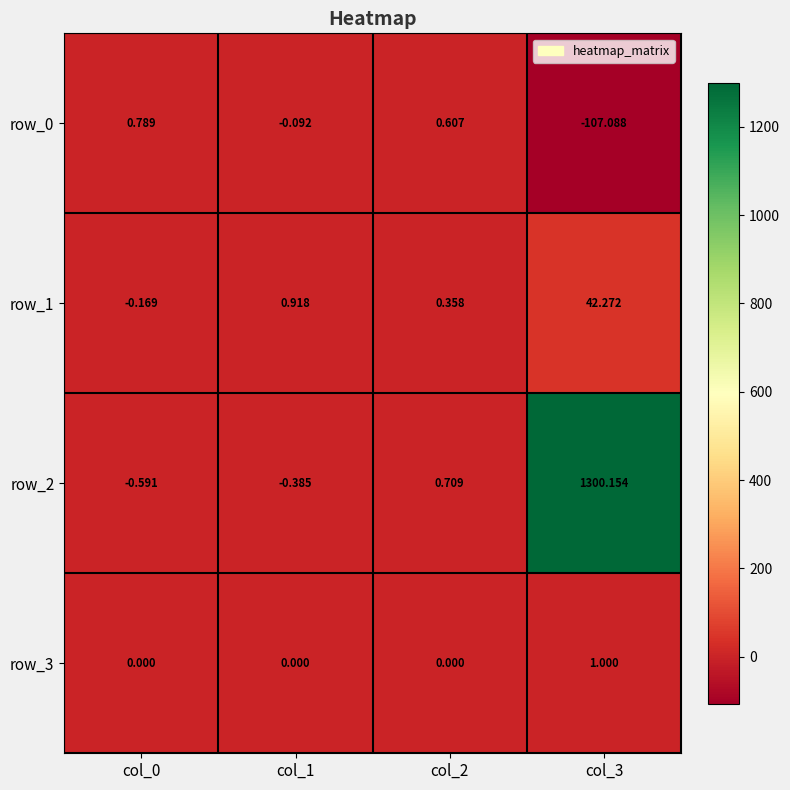

Is the value of row_2 at col_3 greater than the value of row_1 at col_0?

Yes